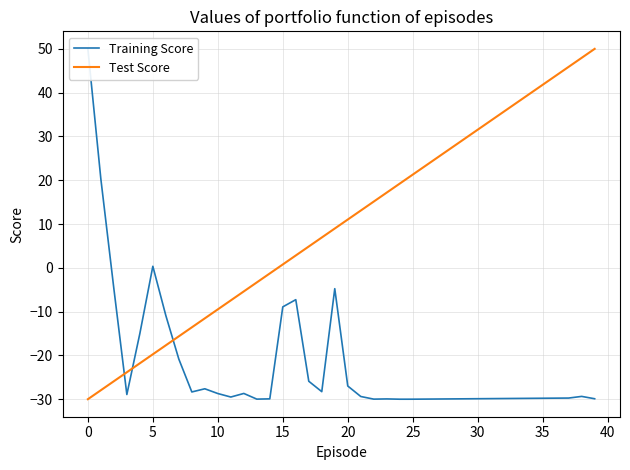

Count the number of categories in the chart.

29